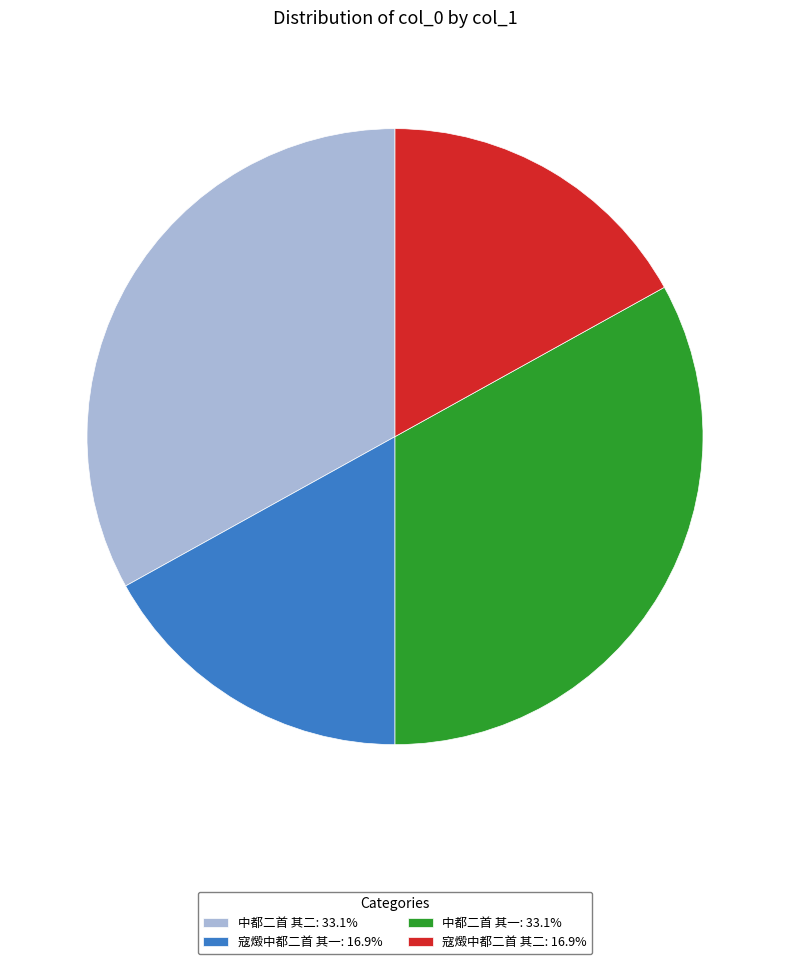

Combined, do 中都二首 其二: 33.1% and 中都二首 其一: 33.1% account for over 50%?

Yes